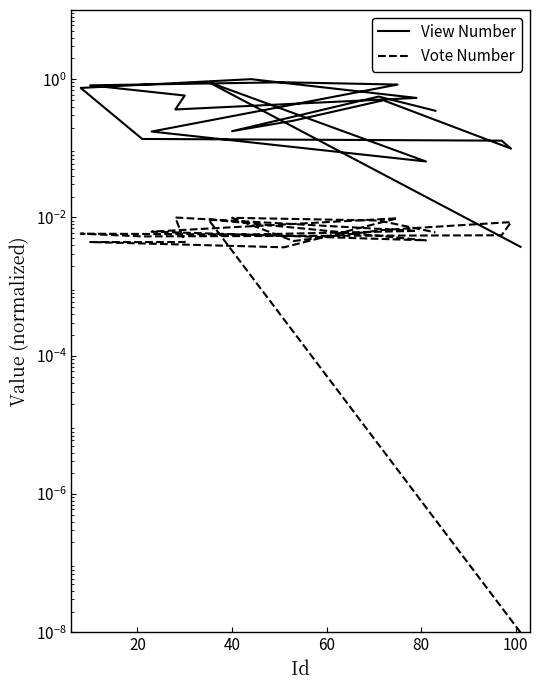

How many lines are shown in the chart?

2